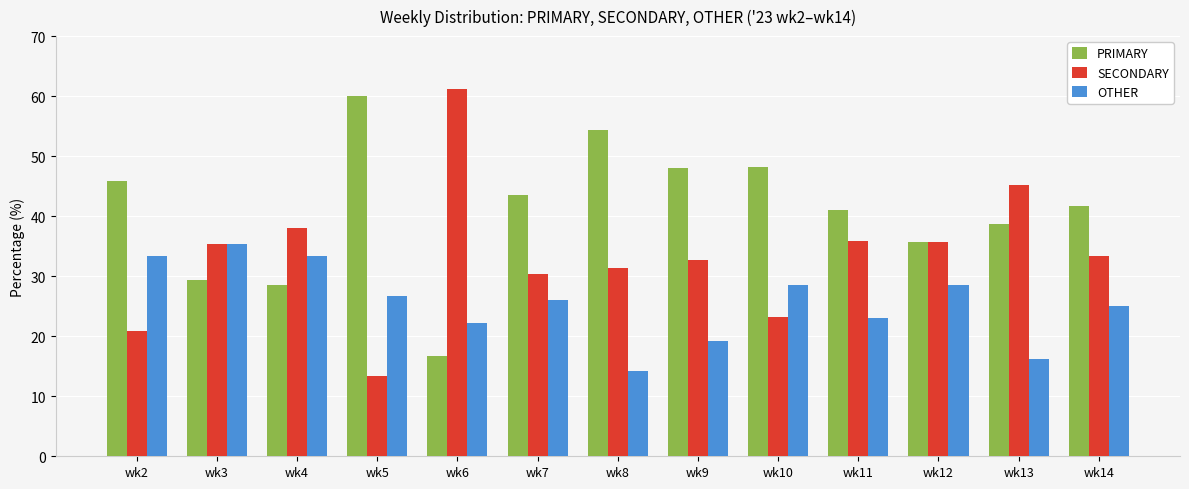

What is the value of the OTHER bar at the 6th from the left?

26.1